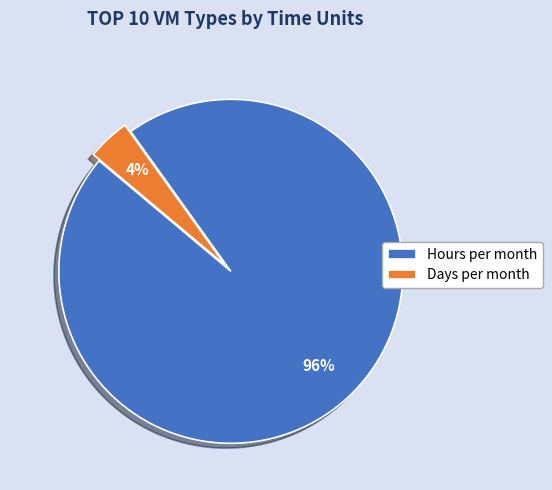

To the nearest percent, what percentage of the pie is Hours per month?

96%